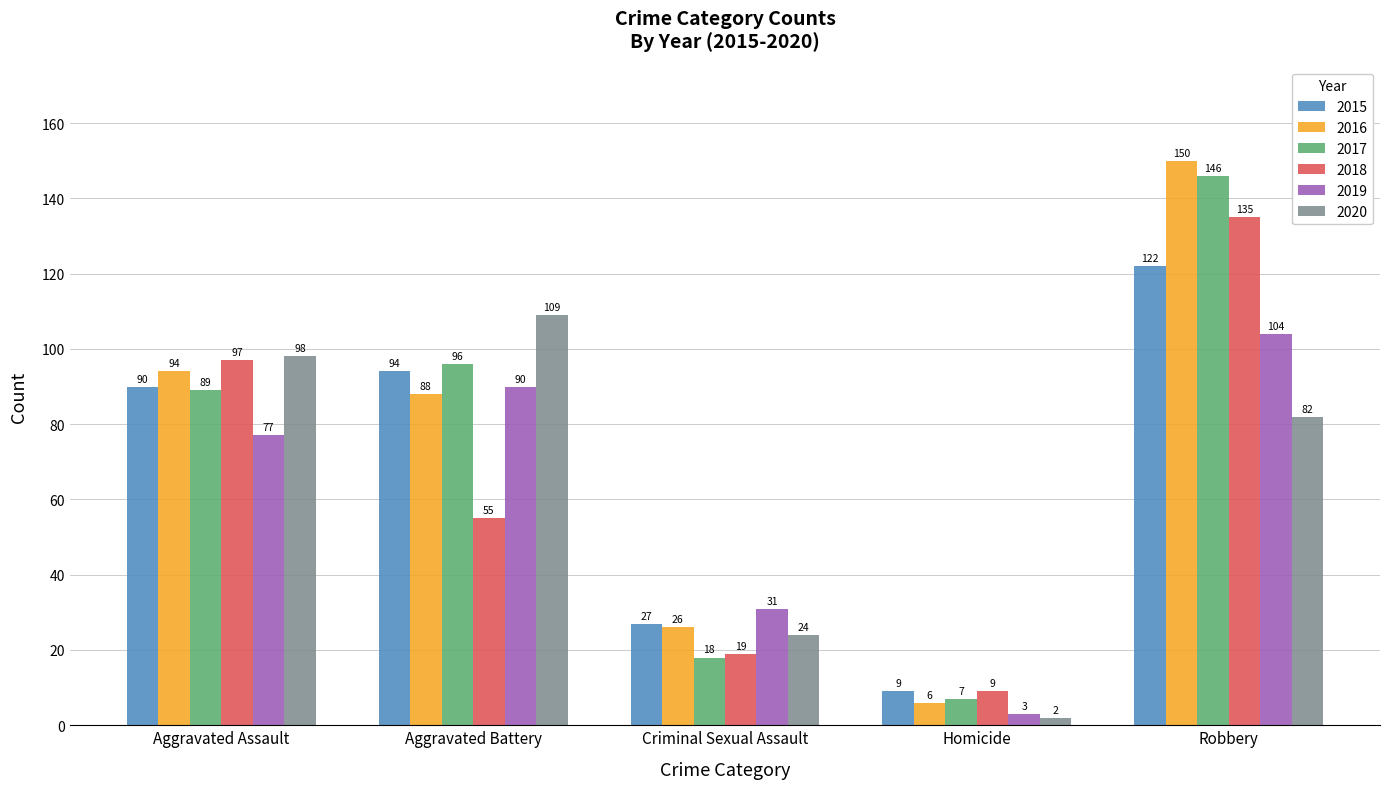

Count the number of data series in this chart.

6